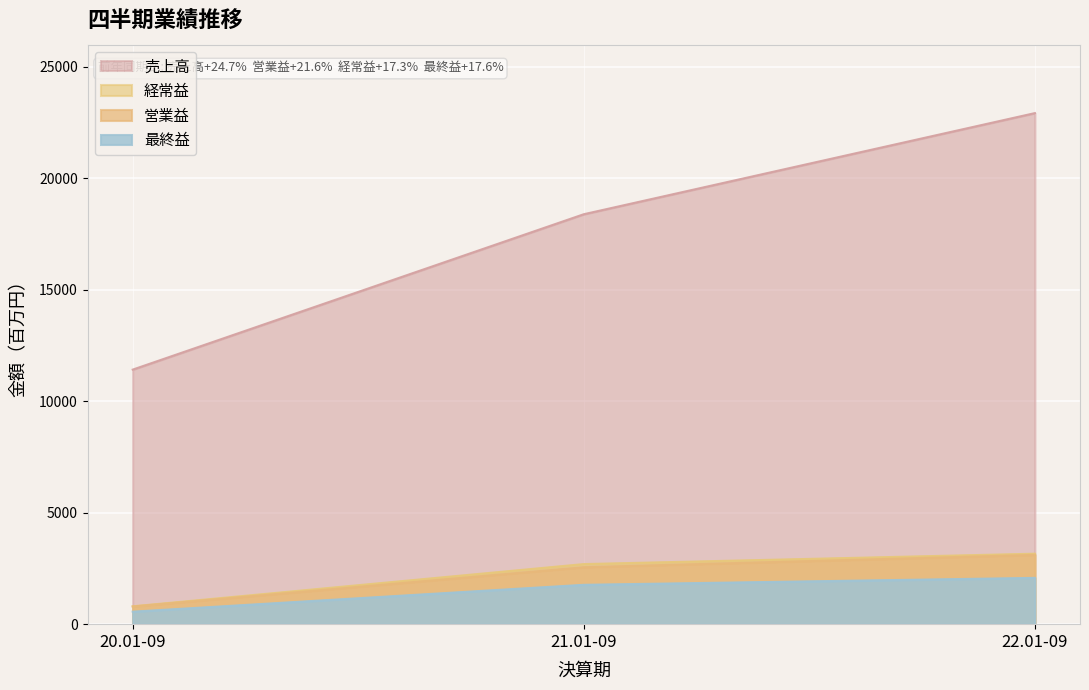

At which category does the chart reach its minimum across all series?

20.01-09